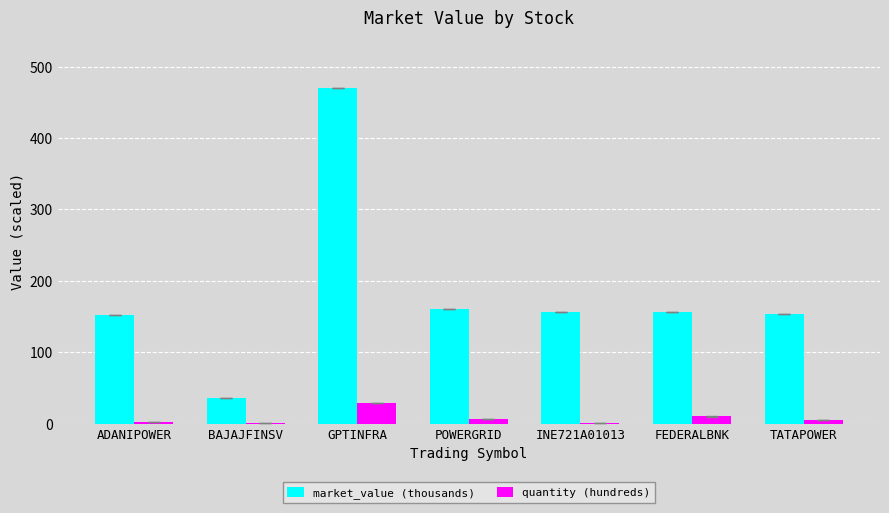

The value of market_value (thousands) at BAJAJFINSV is 35.4. True or false?

True